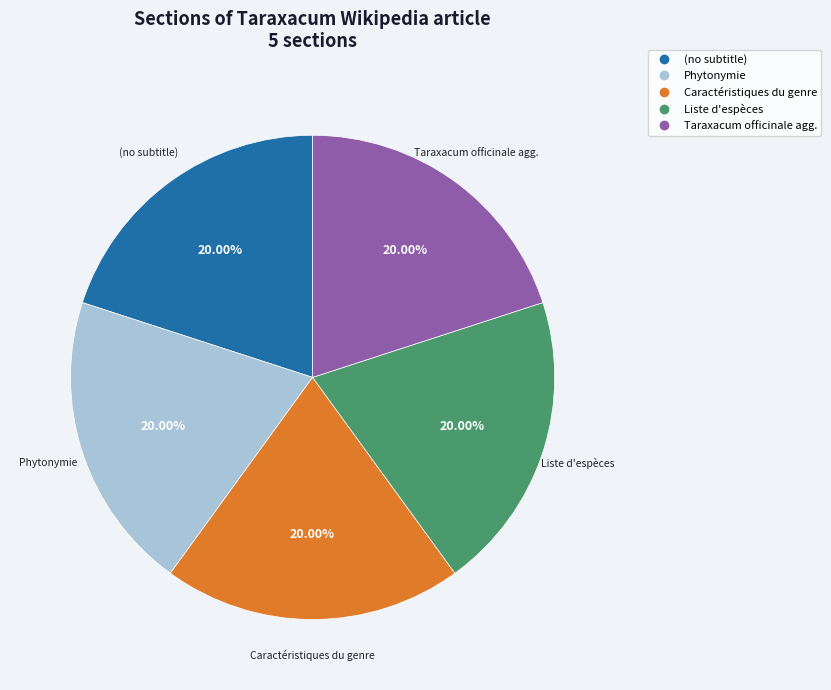

Is there any slice that represents more than half of the pie?

No